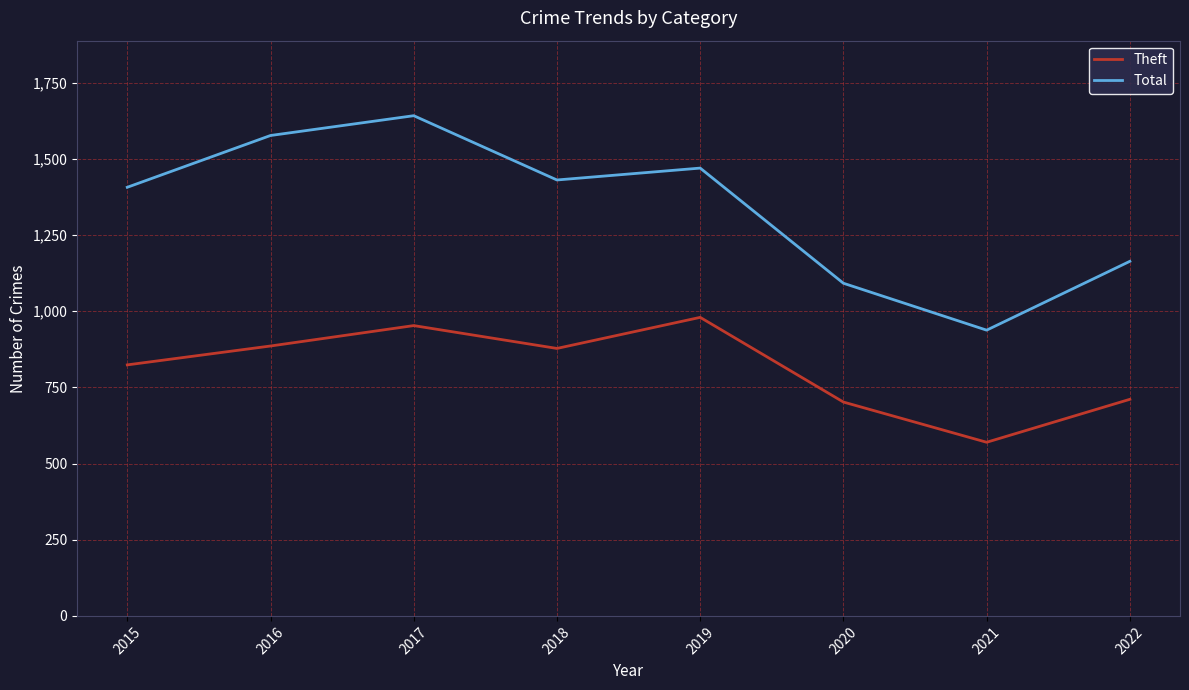

What are all the series names shown in the legend?

Theft, Total